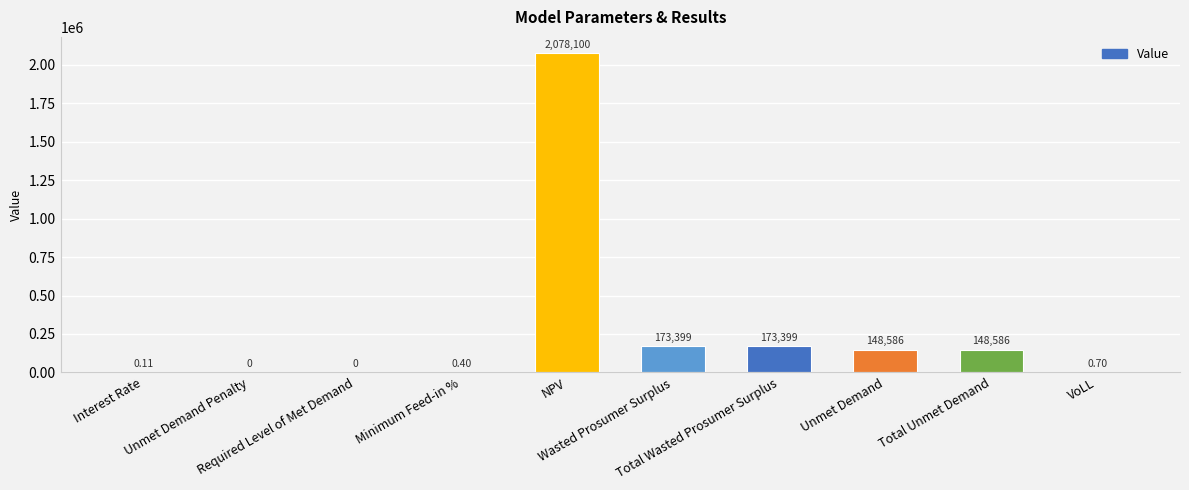

Where does the data first go above 148585?

NPV